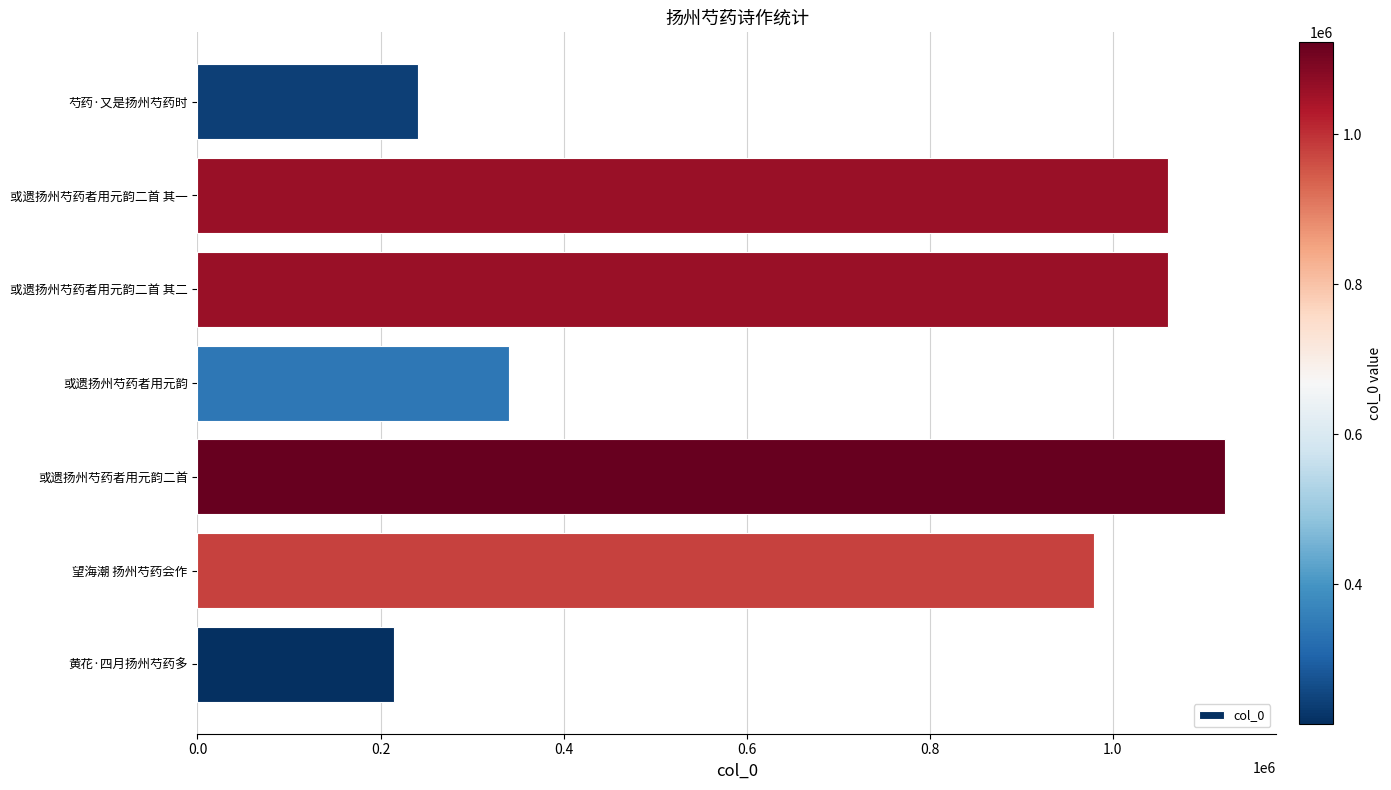

What is the sum of the values at 或遗扬州芍药者用元韵 and 或遗扬州芍药者用元韵二首 其一?

1401482